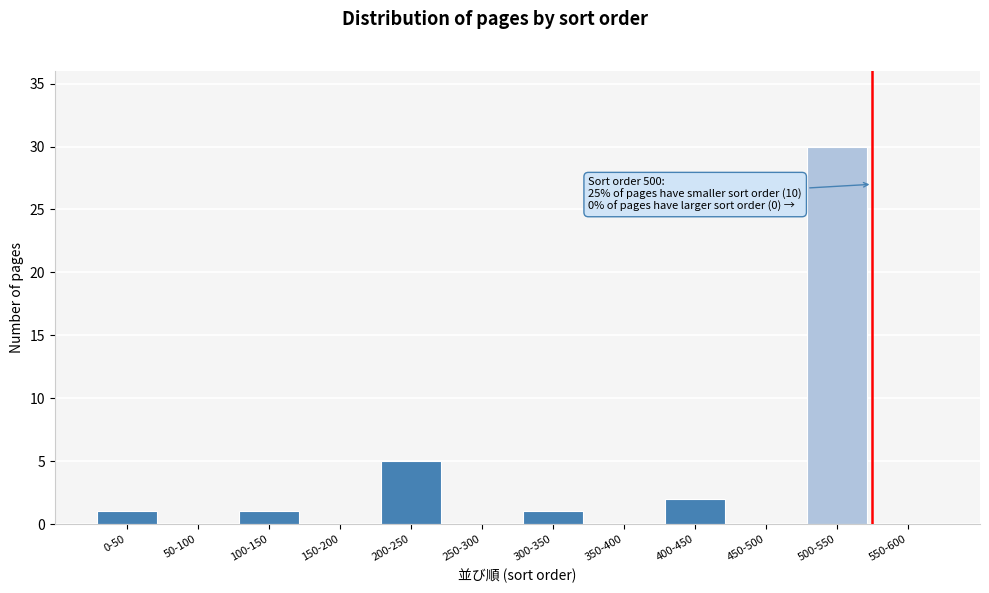

Reading right to left, what are all the values shown in this chart?

550-600=0	500-550=30	450-500=0	400-450=2	350-400=0	300-350=1	250-300=0	200-250=5	150-200=0	100-150=1	50-100=0	0-50=1